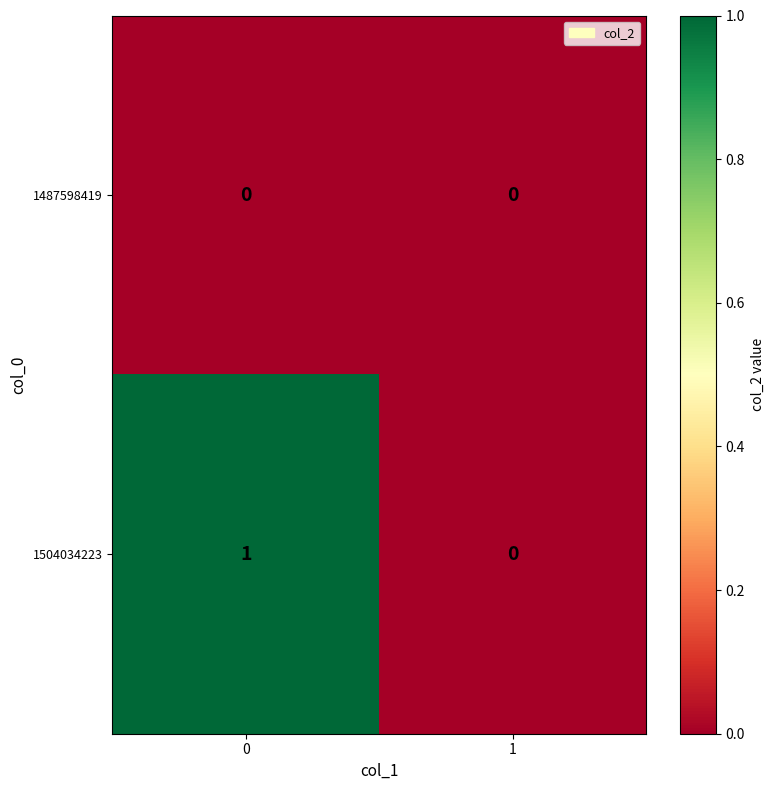

Reading left to right, what are all the values shown in this chart?

1487598419: 0	0
1504034223: 1	0